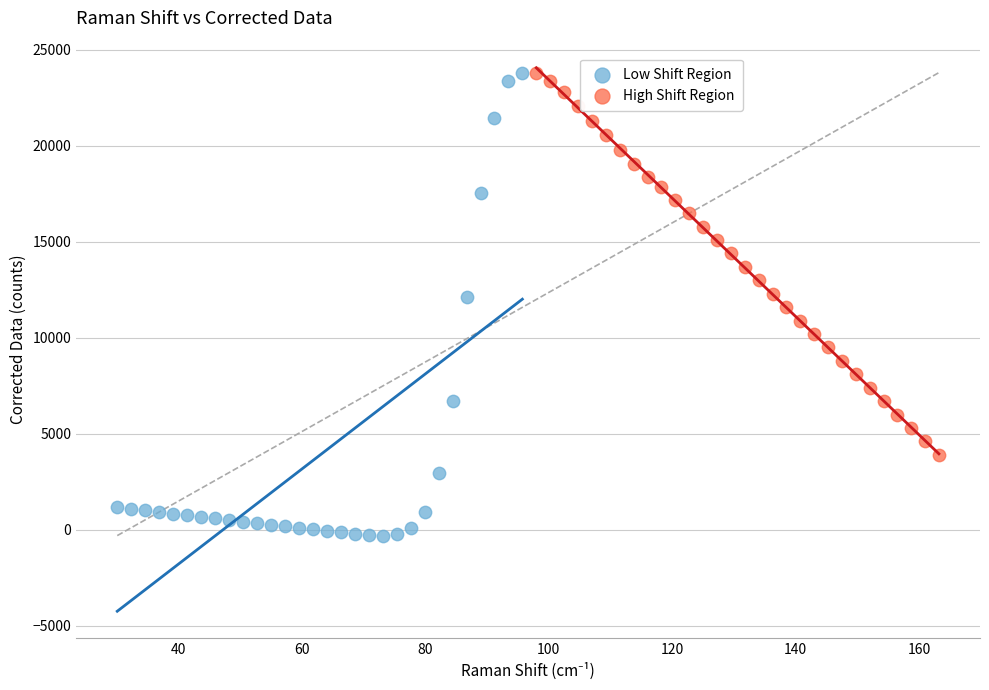

Which series has the widest spread of Y values?

Low Shift Region